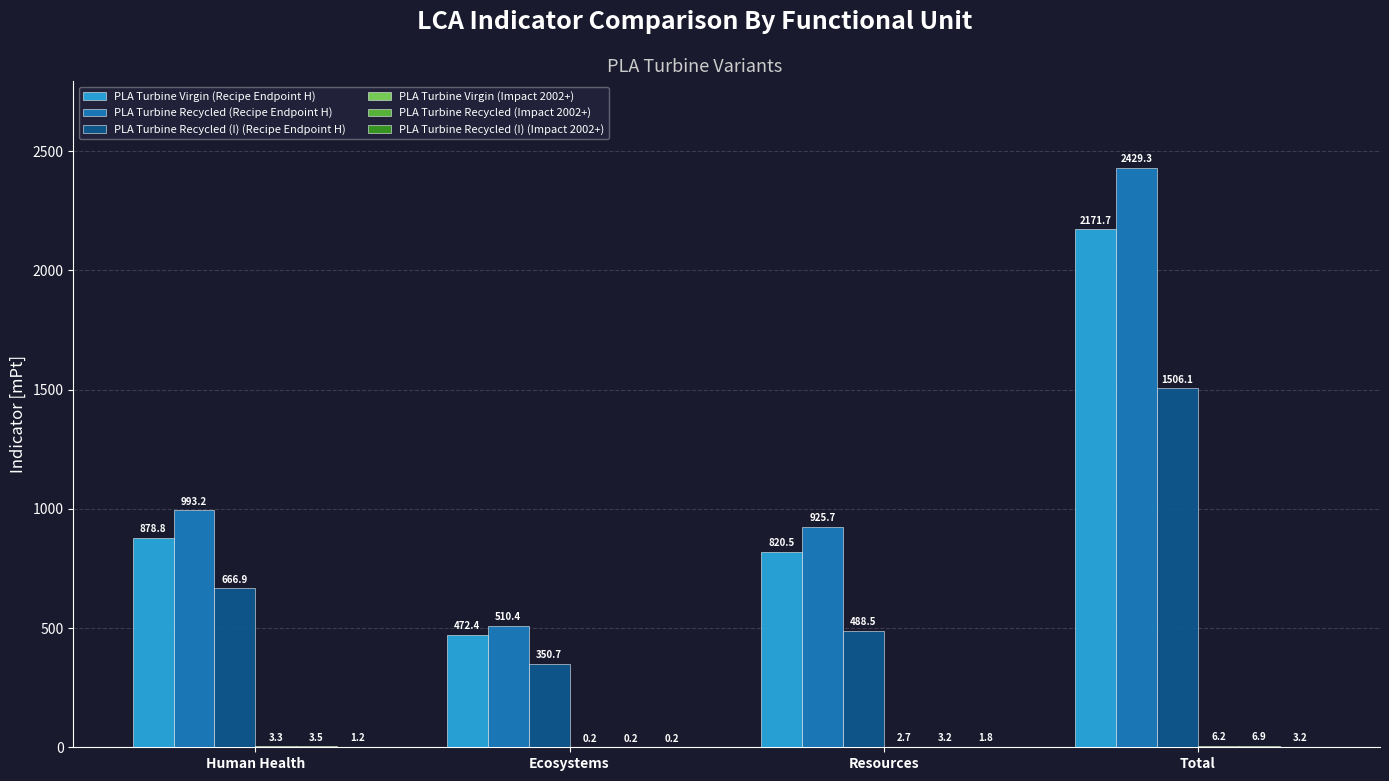

Which category has the highest value in the PLA Turbine Recycled (I) (Recipe Endpoint H) series?

Total